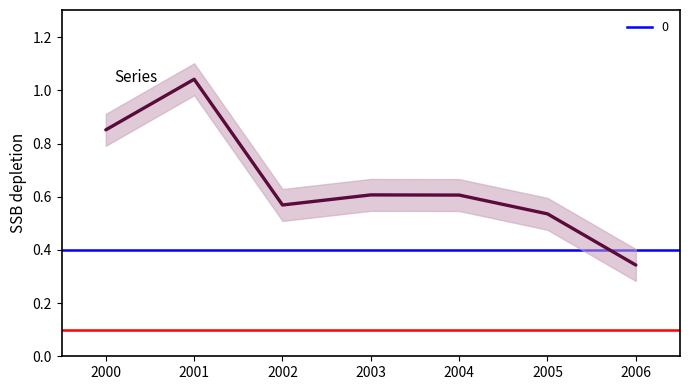

What is the value of the 7th point from the left?

0.3